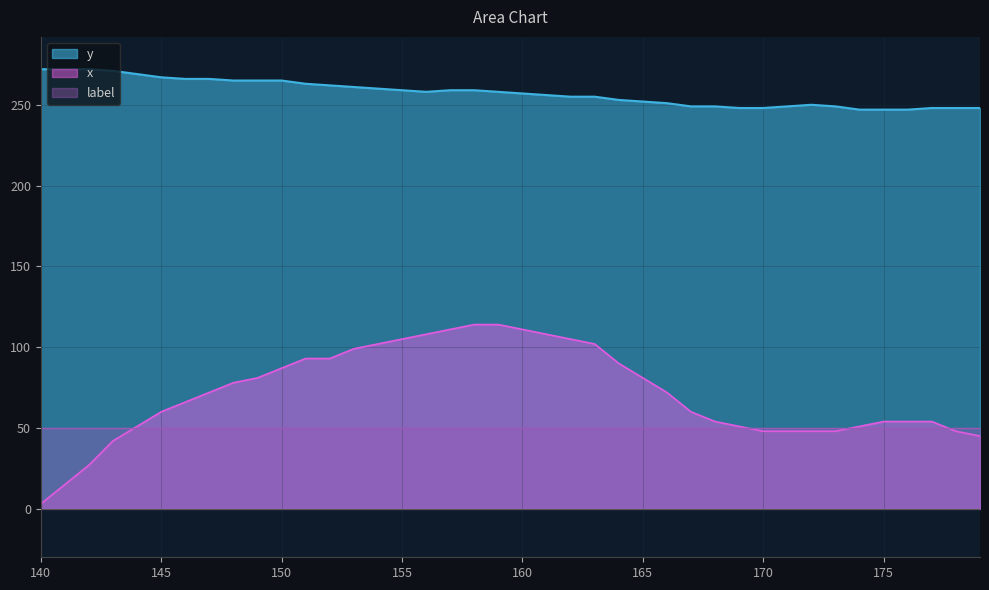

True or false: x and y cross at least once.

False